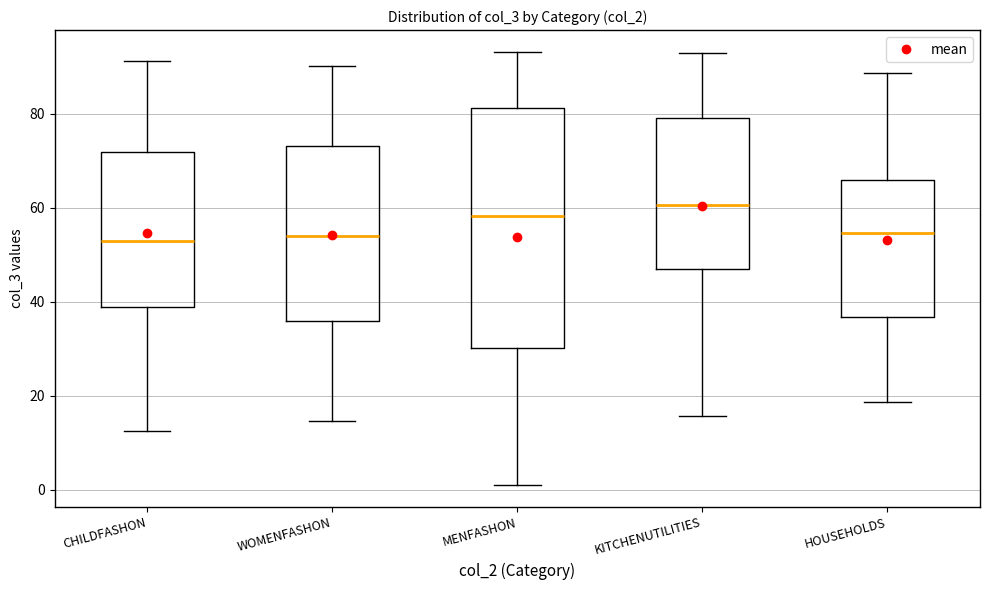

Reading left to right, read every box against the y-axis: the position of its median line, the range the box covers, and the ends of its whiskers. The values are not printed on the chart, so give them approximately, as read against the axis.

CHILDFASHON: median 52, box 38 to 72, whiskers 12 to 92
WOMENFASHON: median 54, box 36 to 74, whiskers 14 to 90
MENFASHON: median 58, box 30 to 82, whiskers 2 to 94
KITCHENUTILITIES: median 60, box 48 to 80, whiskers 16 to 94
HOUSEHOLDS: median 54, box 36 to 66, whiskers 18 to 88